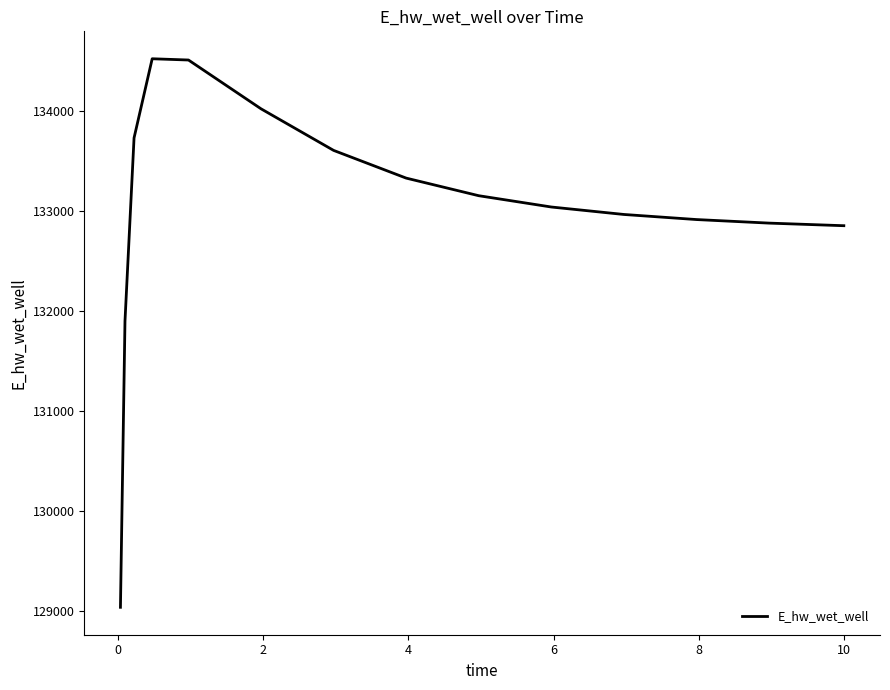

What is the maximum value shown in the chart?

134526.3